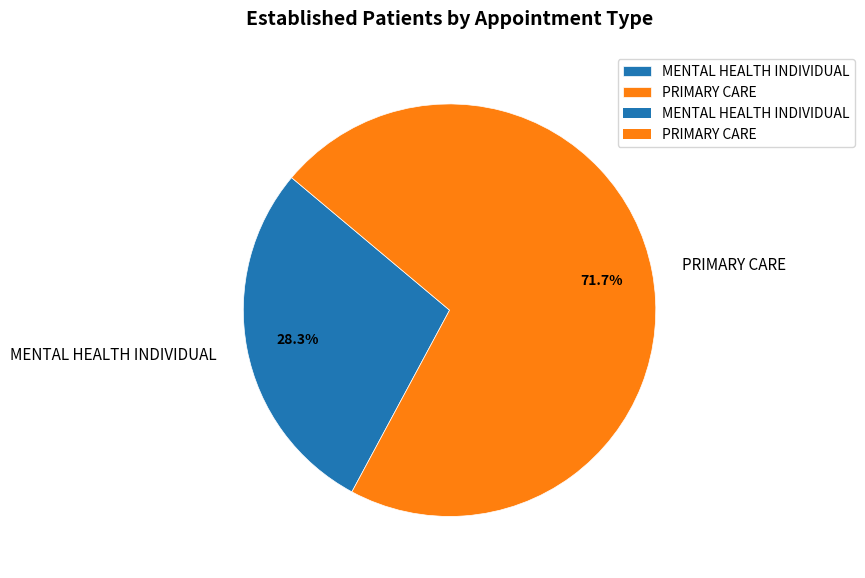

True or false: PRIMARY CARE accounts for 63% of the total.

False